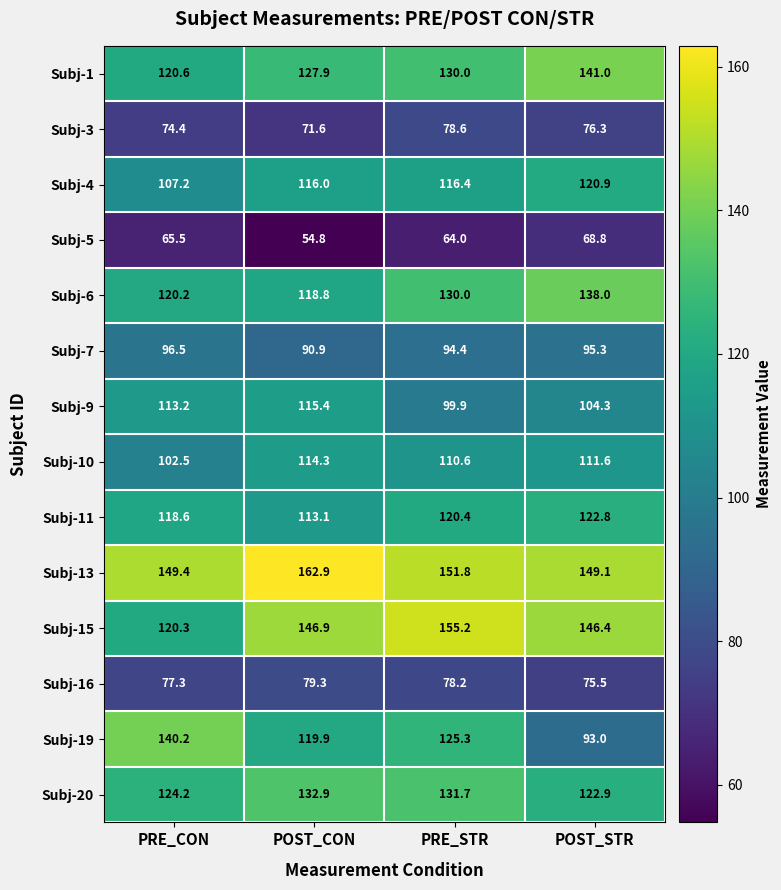

True or false: Subj-9 has a value of 113.2 at PRE_CON.

True